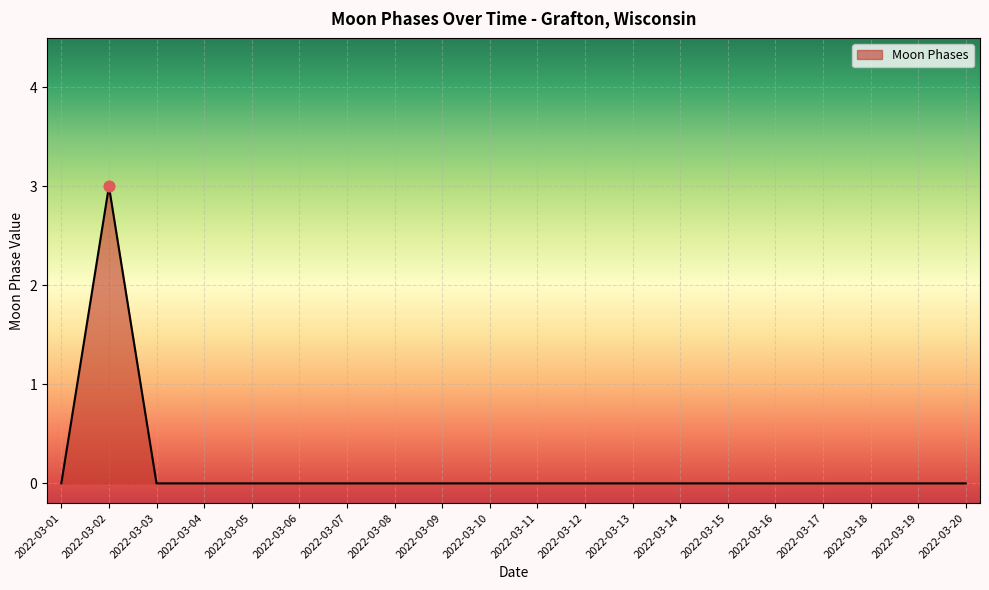

What is the change in value from 2022-03-02 to 2022-03-17?

-3